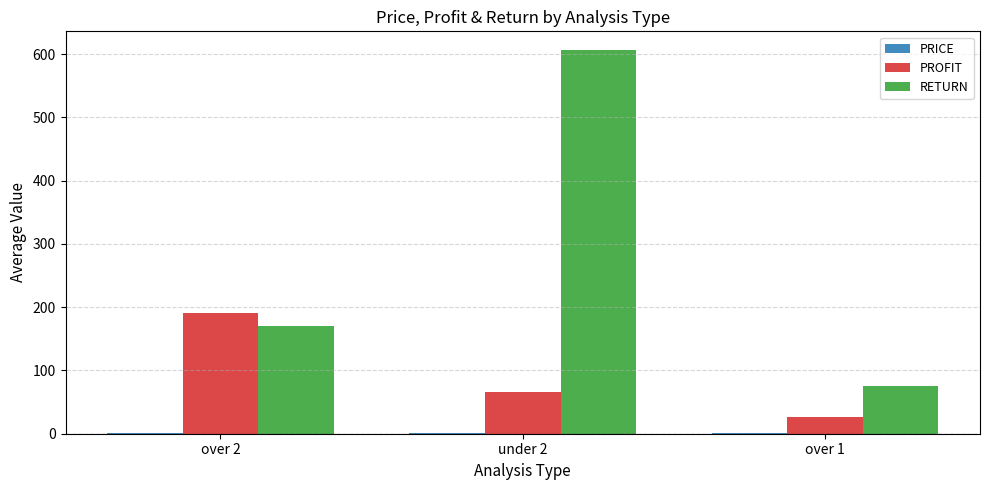

At which label does PROFIT reach its peak?

over 2